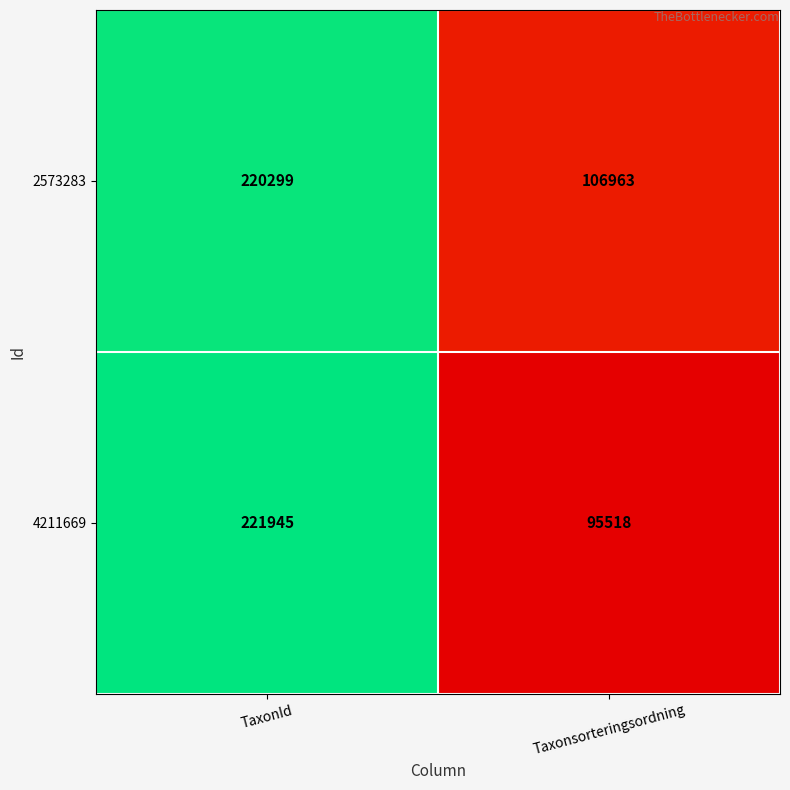

Which series changed the most between TaxonId and Taxonsorteringsordning?

4211669